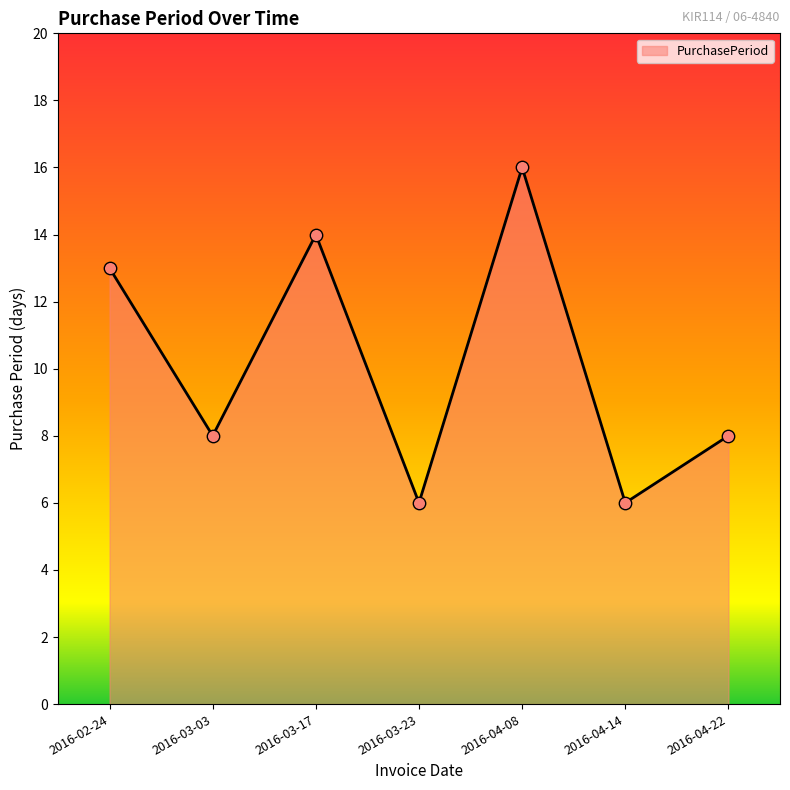

What is the ratio of the value at 2016-03-23 to the value at 2016-03-03?

0.8